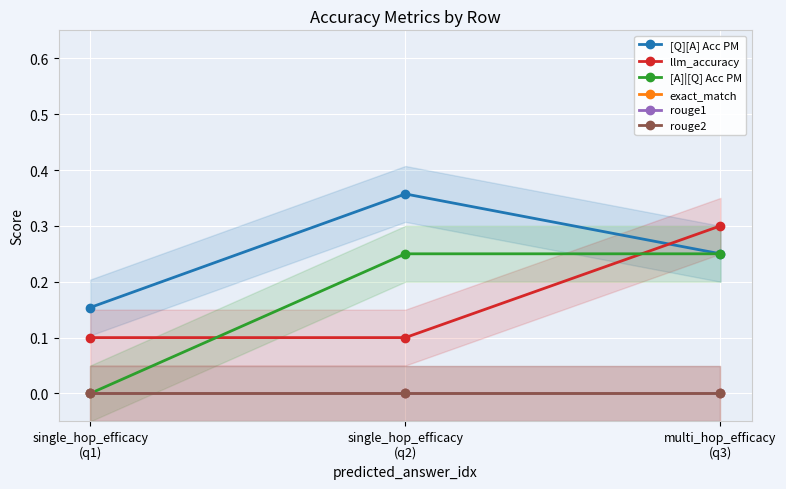

List the series in order of their peak value, lowest first.

exact_match, rouge1, rouge2, [A]|[Q] Acc PM, llm_accuracy, [Q][A] Acc PM